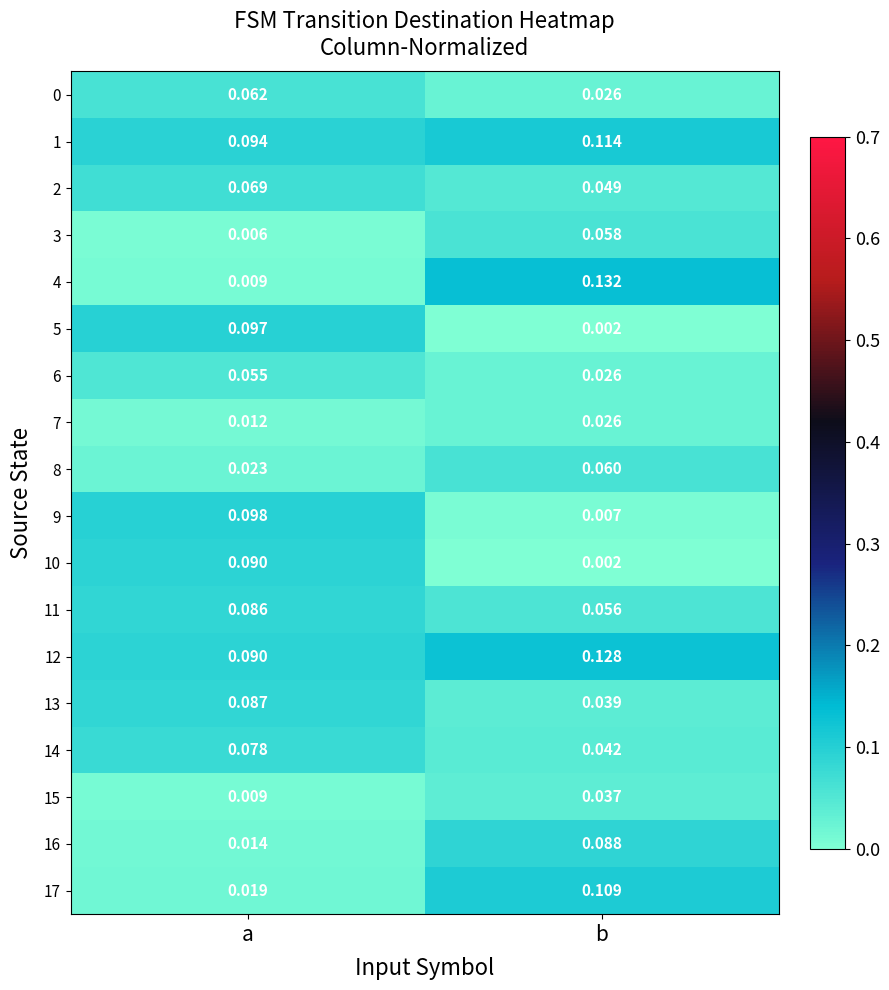

Which series has the widest spread of values?

4